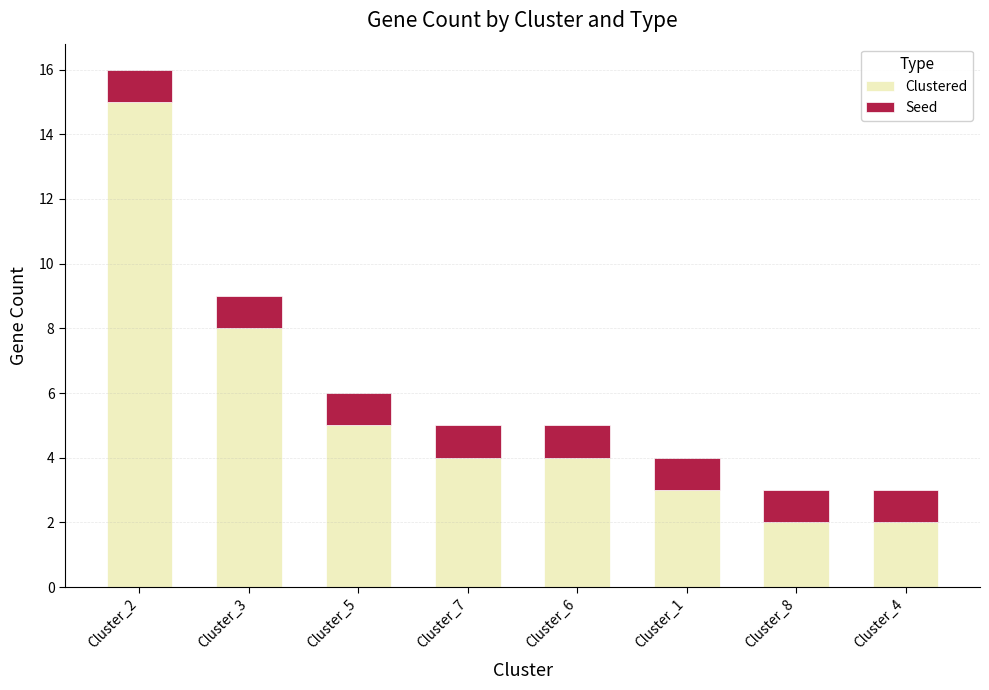

At which label does Clustered reach its peak?

Cluster_2